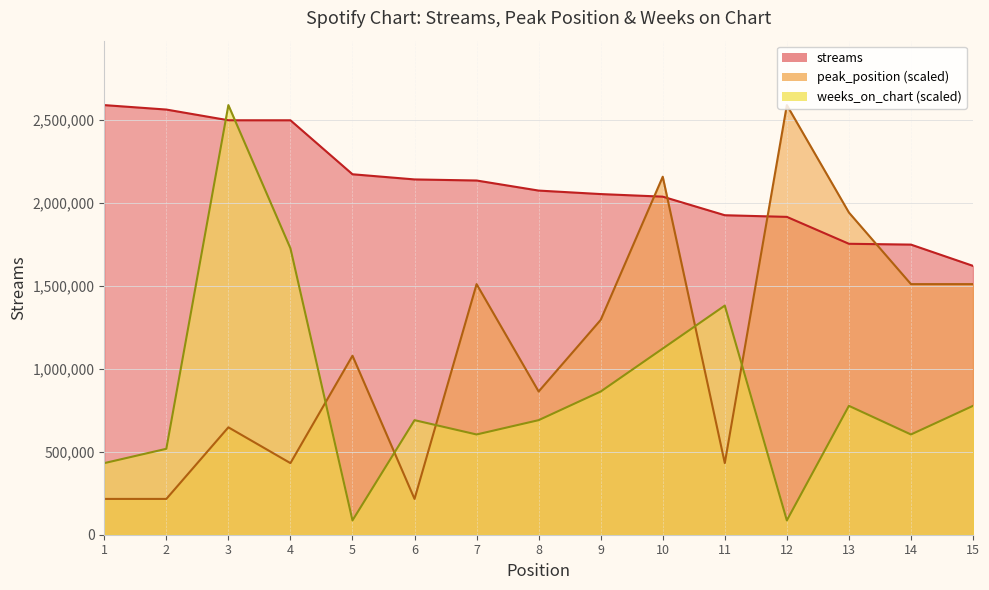

What is the value of the streams point at the 5th from the left?

2171267.0